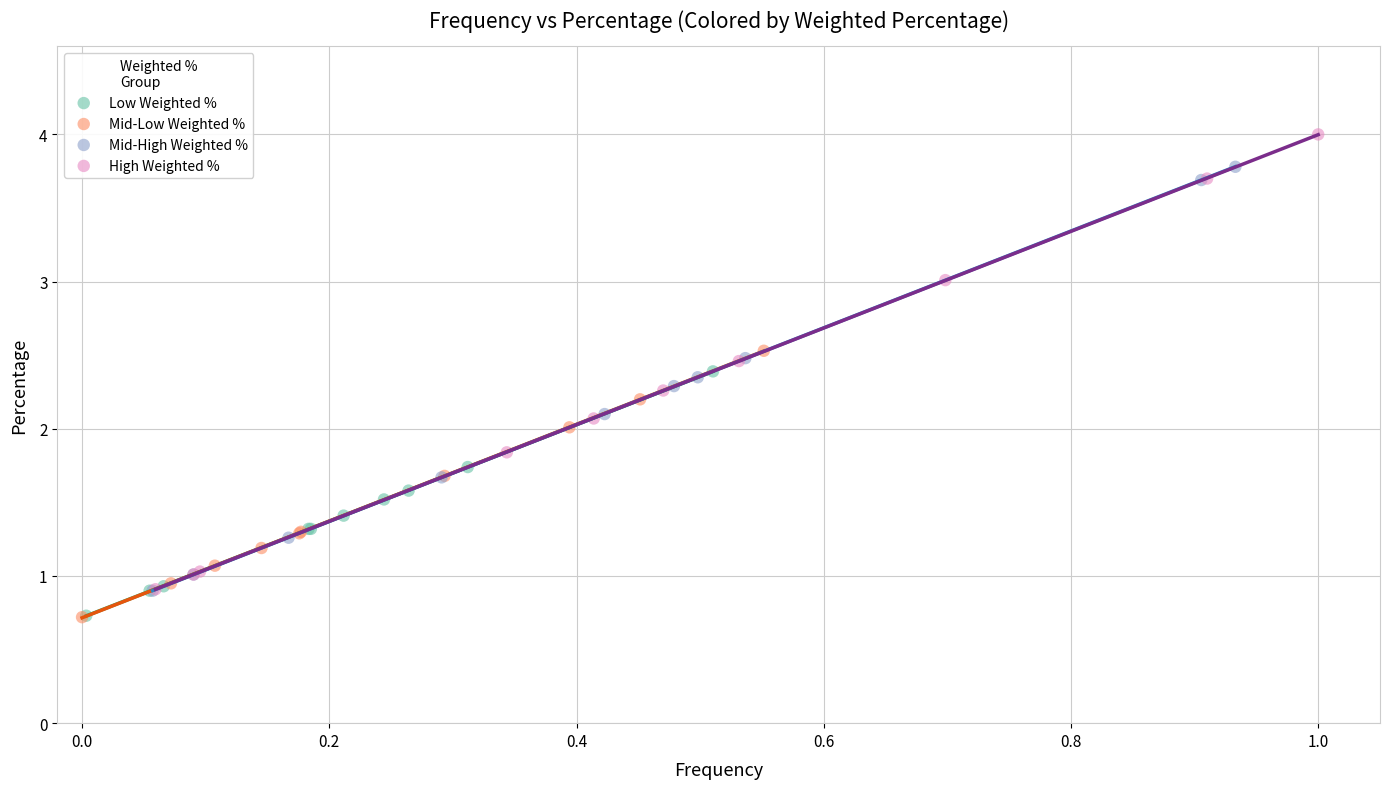

Which series reaches the maximum Y coordinate?

High Weighted %